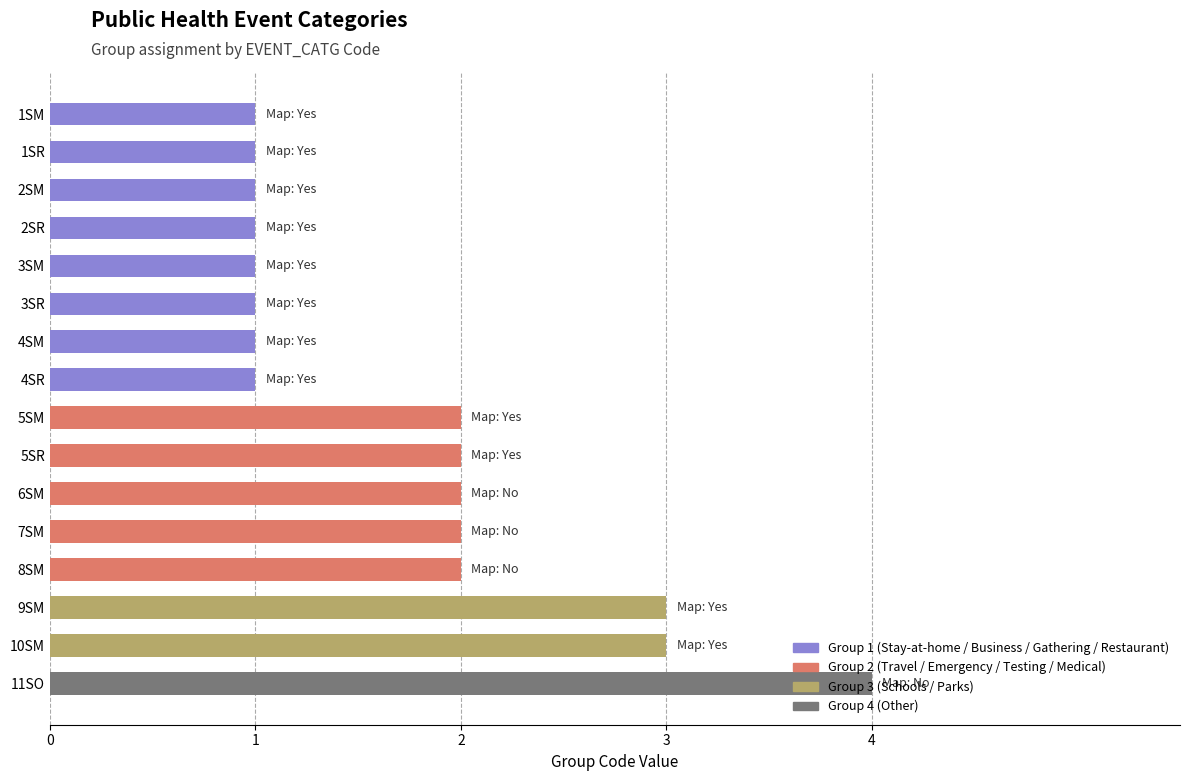

Approximately how many times larger is the value at 4SM compared to 1SM?

1.0